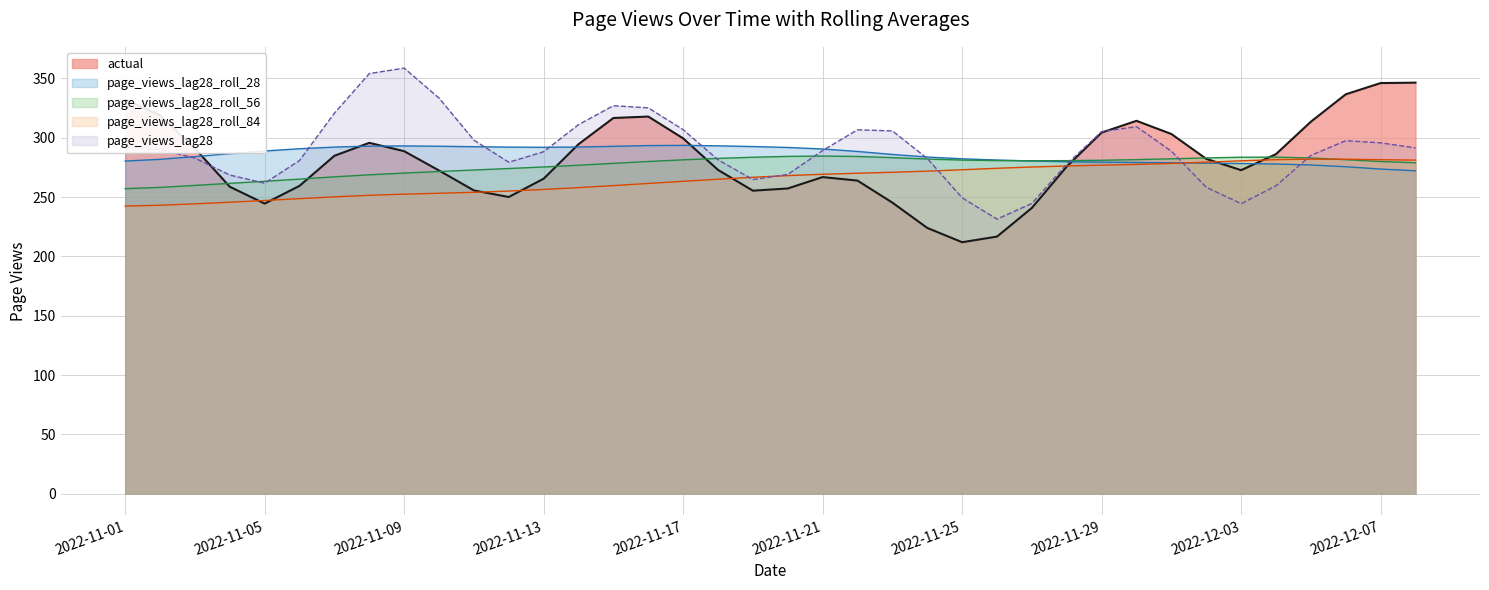

What is the sum of all page_views_lag28_roll_56 values?

10505.5